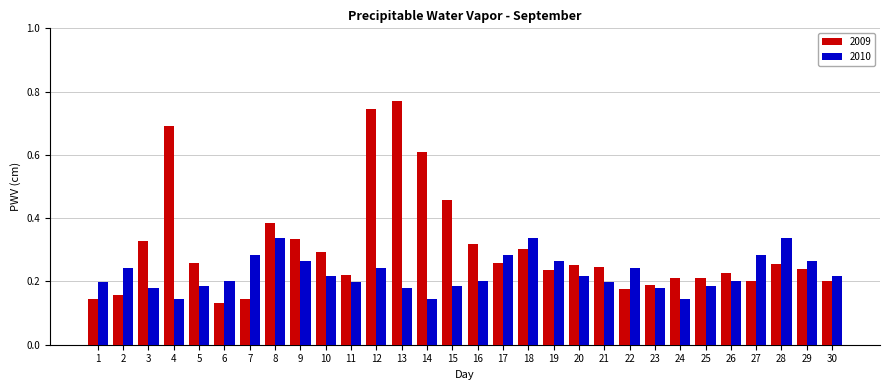

What are all the series names shown in the legend?

2009, 2010